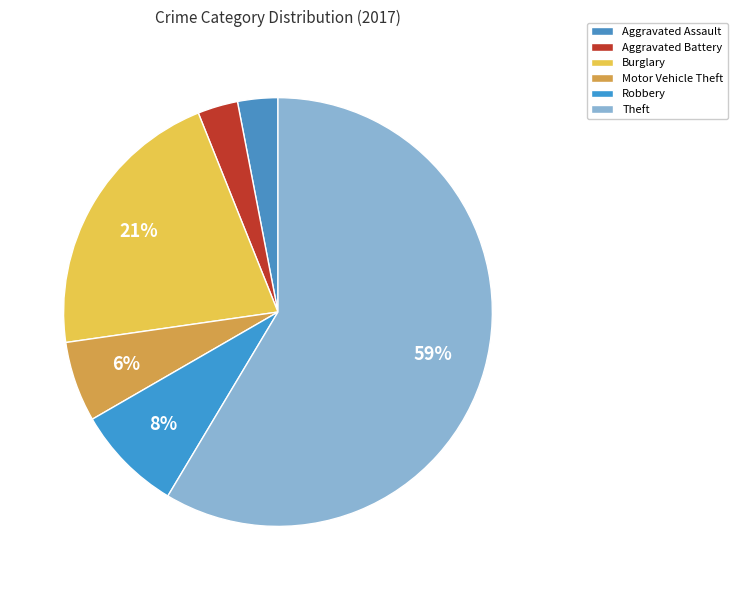

The Aggravated Battery slice represents 1% of the pie. True or false?

False